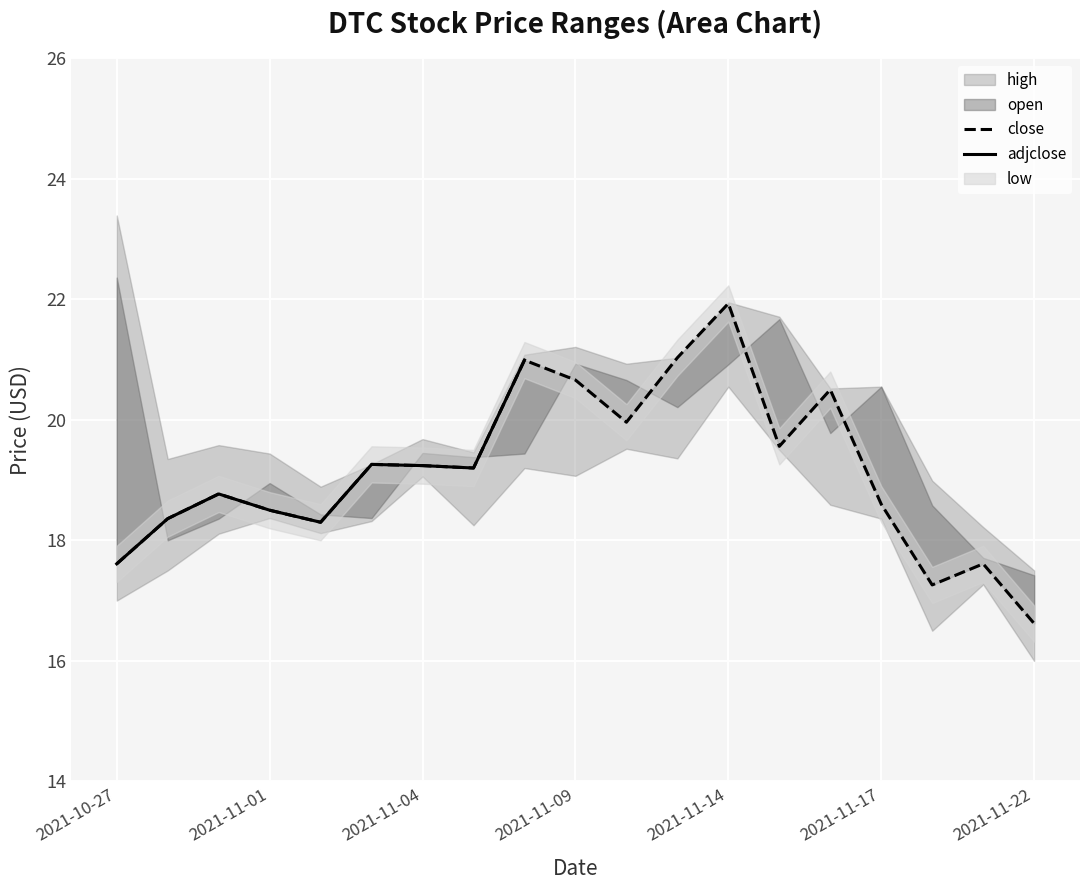

Where is the first local maximum for low?

2021-11-01